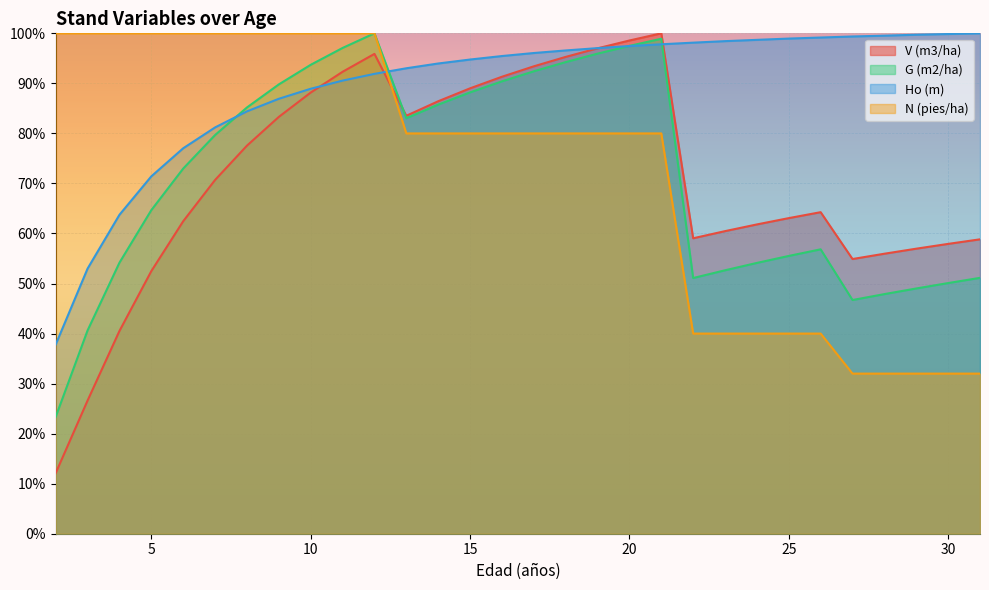

Read the Ho (m) value at 26.

99.2